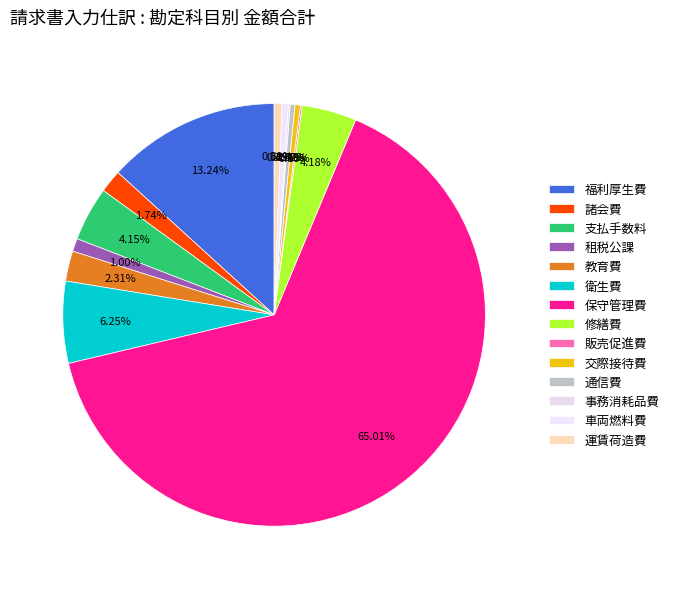

To the nearest percent, what is the difference between the largest and smallest slice percentages?

65%